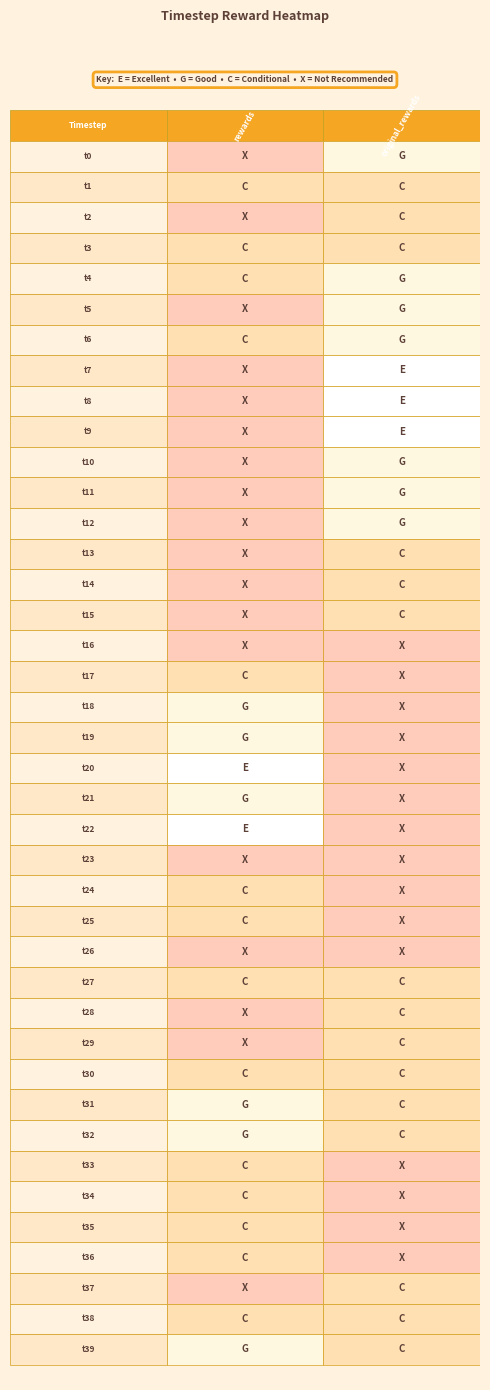

At which label is original_rewards closest to 0?

8